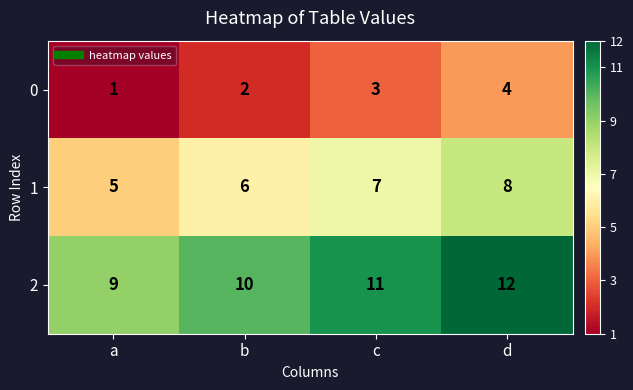

List the series in order of their overall mean, highest first.

2, 1, 0